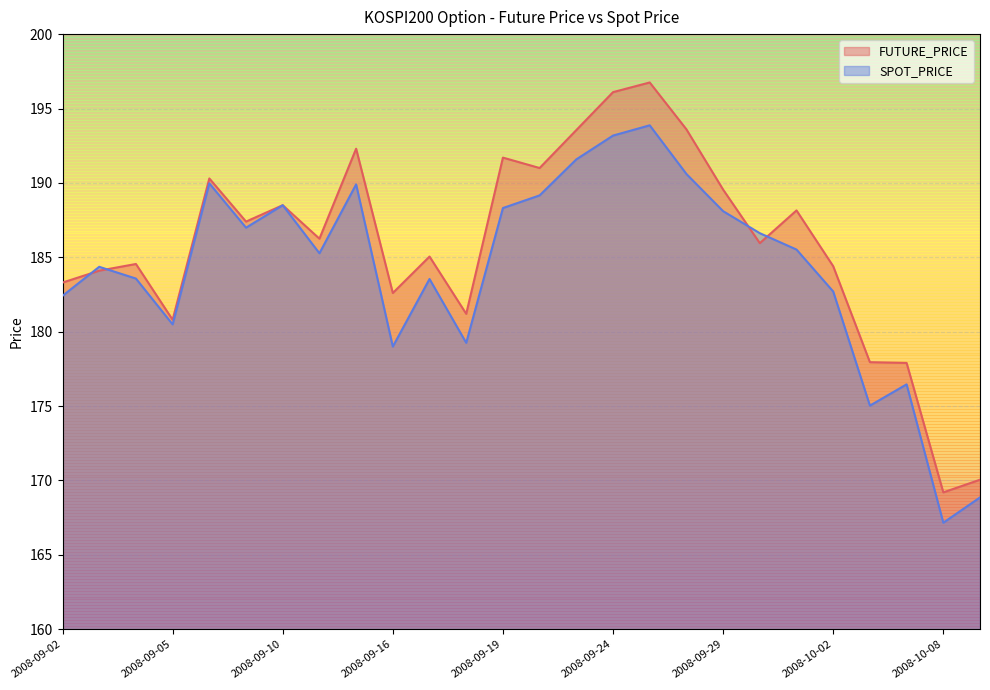

Is the value of SPOT_PRICE at 2008-09-09 greater than the value of FUTURE_PRICE at 2008-09-29?

No